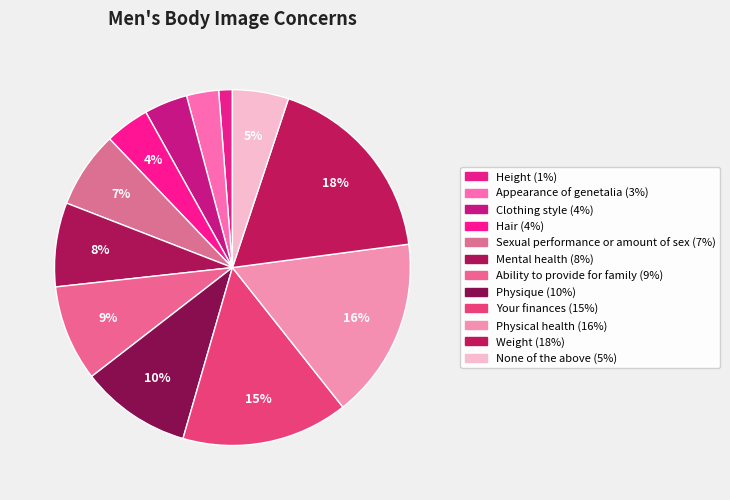

To the nearest percent, what is the difference between the Physical health and Your finances slice percentages?

1%